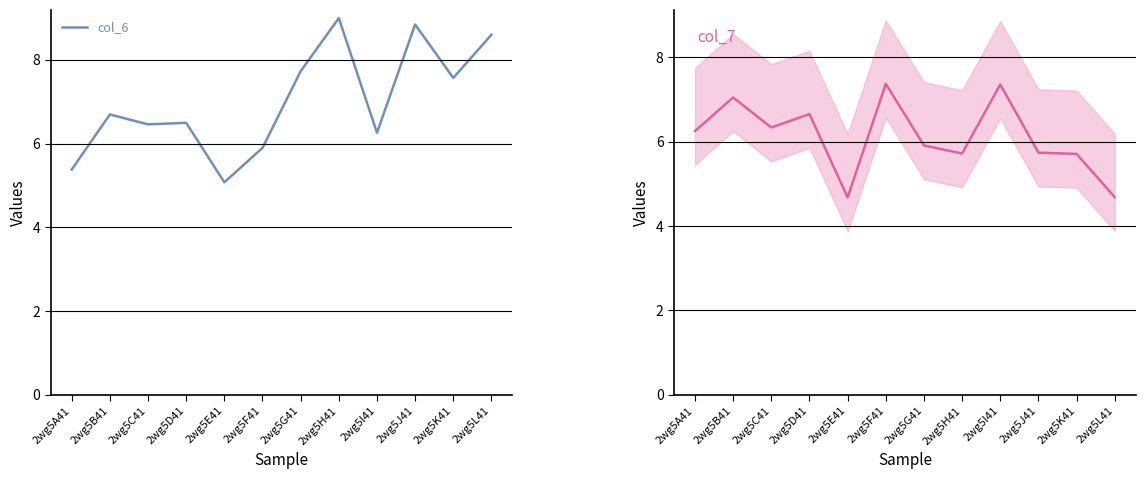

Rank the series by their maximum value, from lowest to highest.

col_7 line, col_6